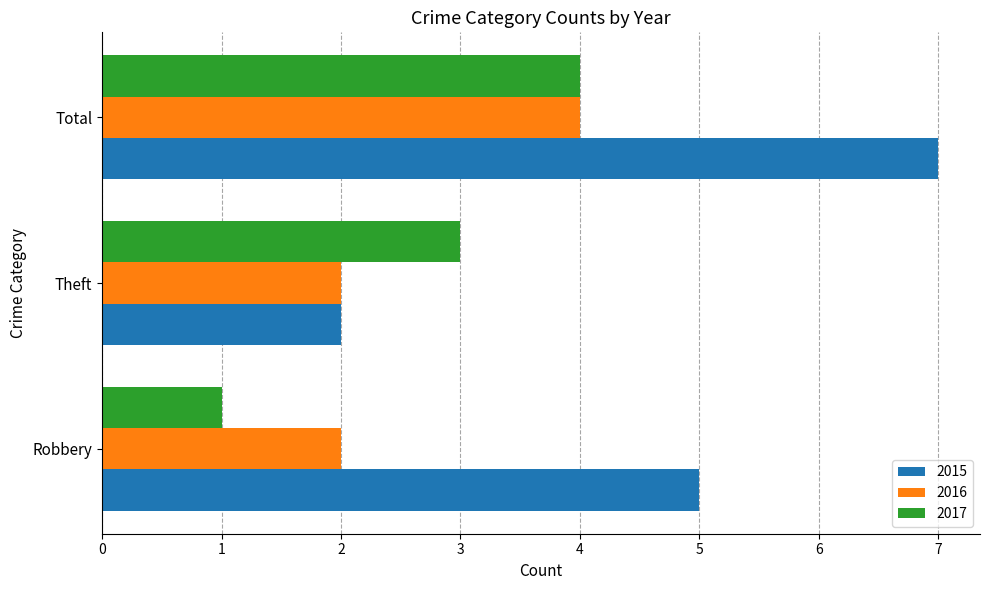

Is it true that 2016 equals 2 at Robbery?

True